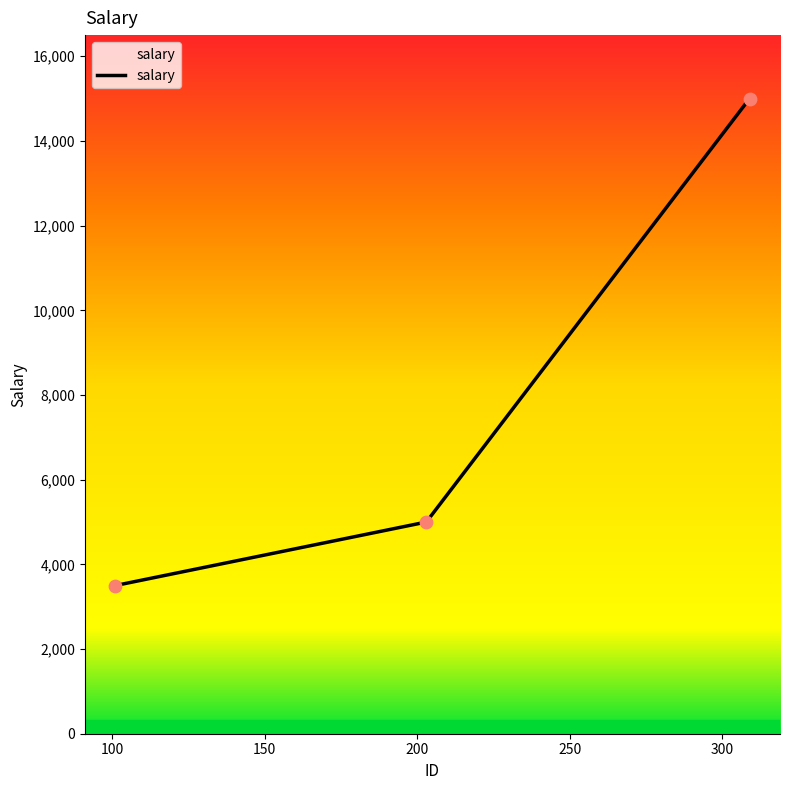

What is the maximum value shown in the chart?

15000